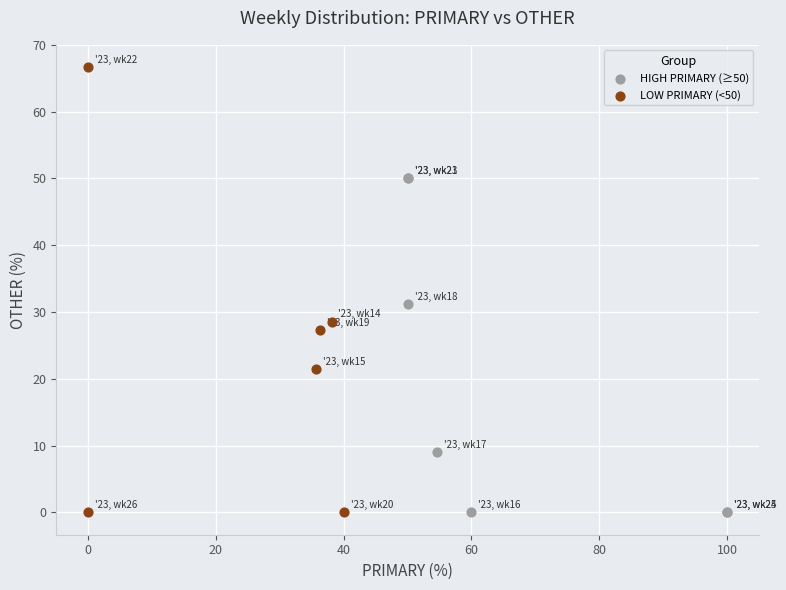

Which series has the widest spread of Y values?

LOW PRIMARY (<50)